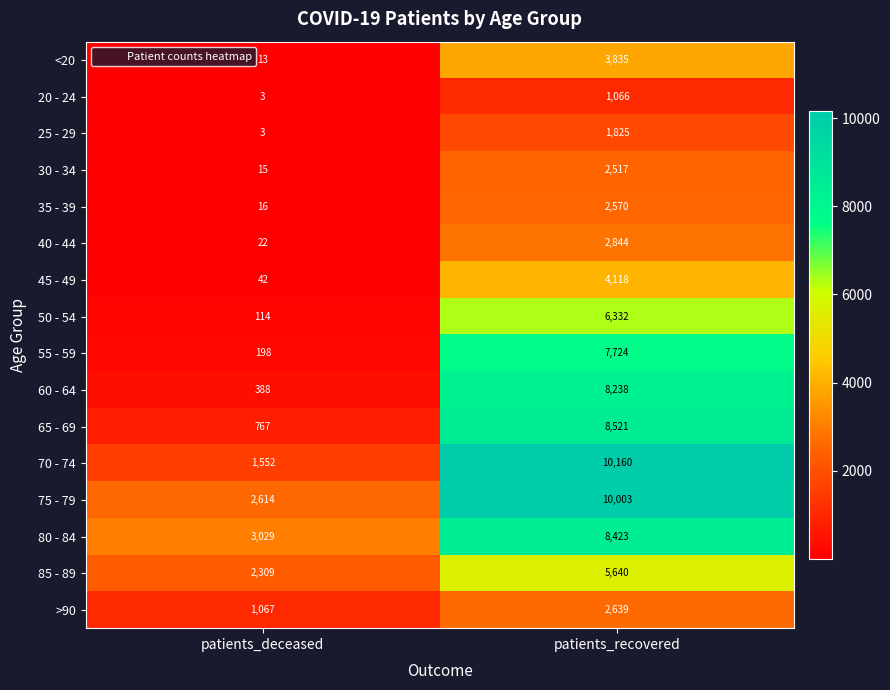

What is the sum of the 40 - 44 values at patients_recovered and patients_deceased?

2866